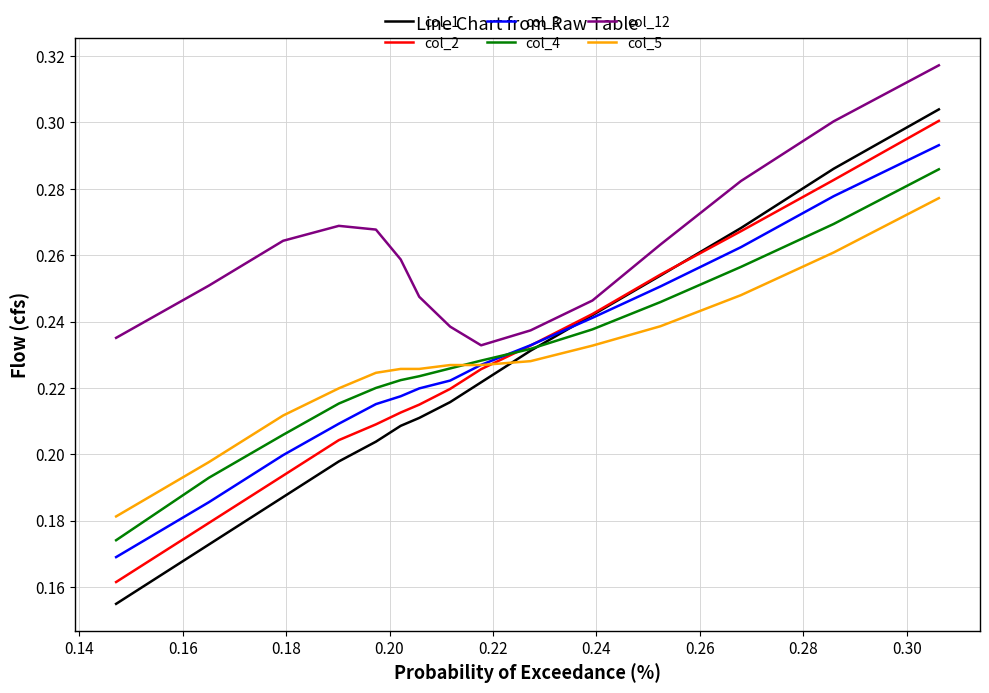

Which series has the largest total across all categories?

col_12